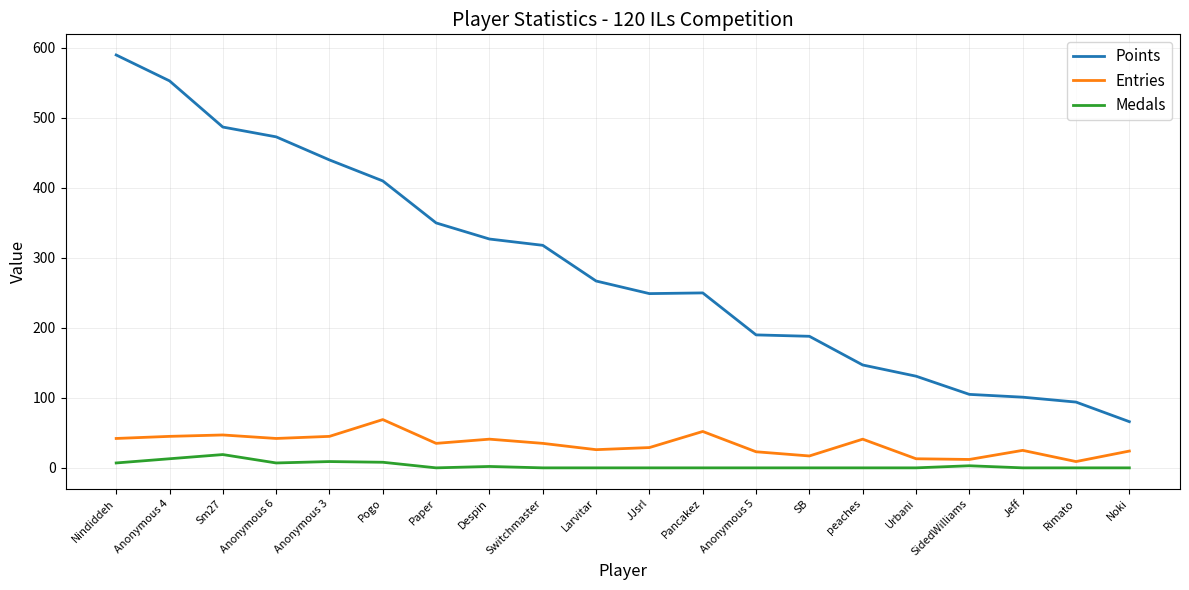

Between Switchmaster and SidedWilliams, which series saw the biggest shift?

Points